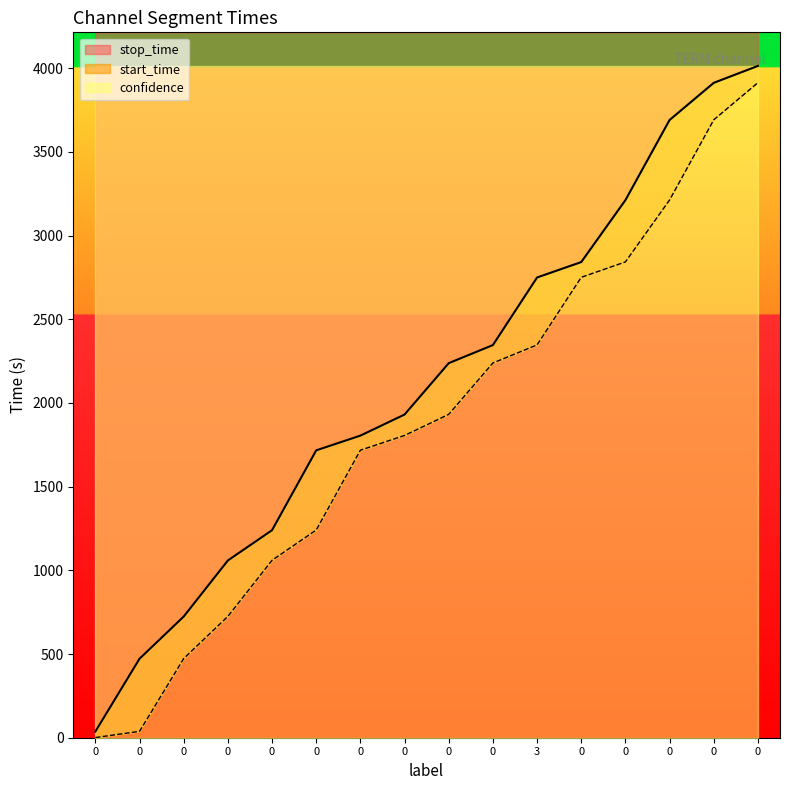

What is the average value of the start_time series?

1875